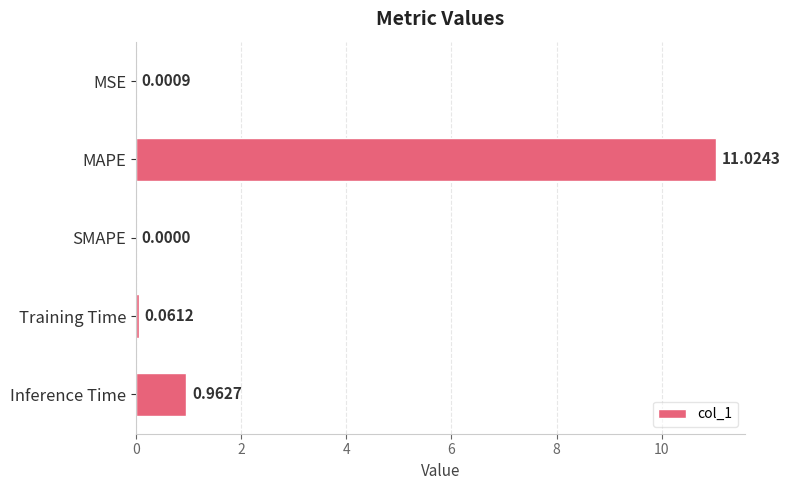

What is the sum of all values?

12.0